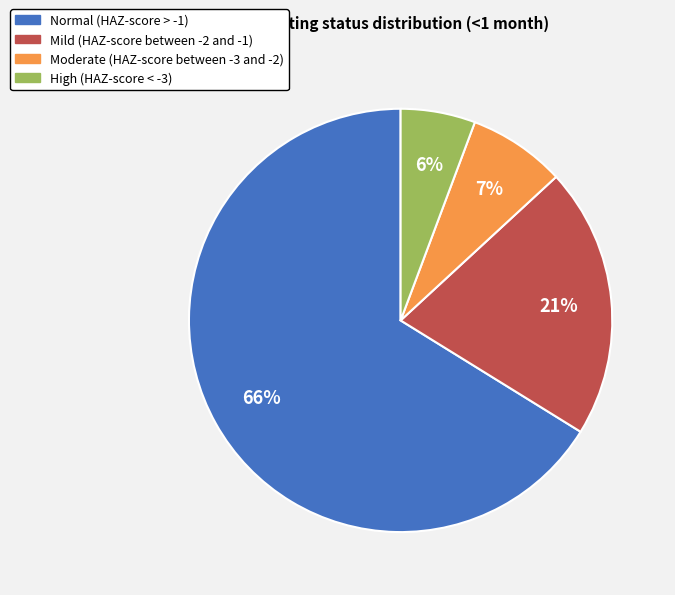

Do Moderate (HAZ-score between -3 and -2) and High (HAZ-score < -3) together represent more than half of the pie?

No